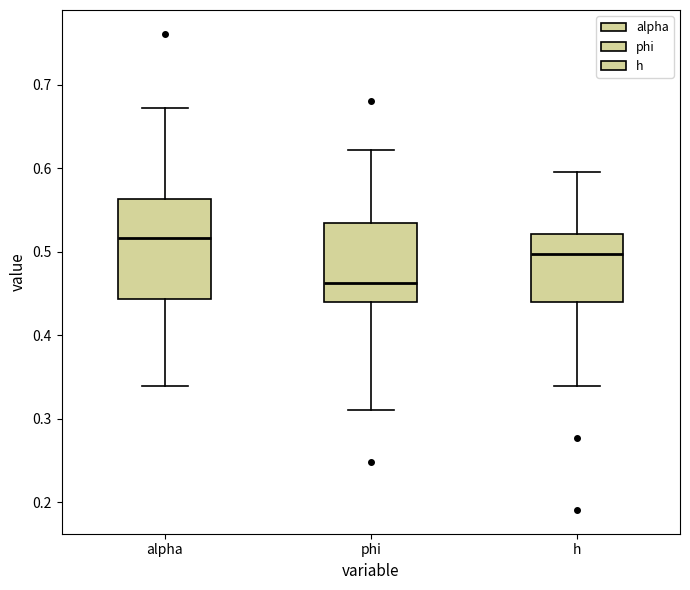

Reading left to right, read every box against the y-axis: the position of its median line, the range the box covers, and the ends of its whiskers. The values are not printed on the chart, so give them approximately, as read against the axis.

alpha: median 0.52, box 0.44 to 0.56, whiskers 0.34 to 0.67
phi: median 0.46, box 0.44 to 0.53, whiskers 0.31 to 0.62
h: median 0.50, box 0.44 to 0.52, whiskers 0.34 to 0.60